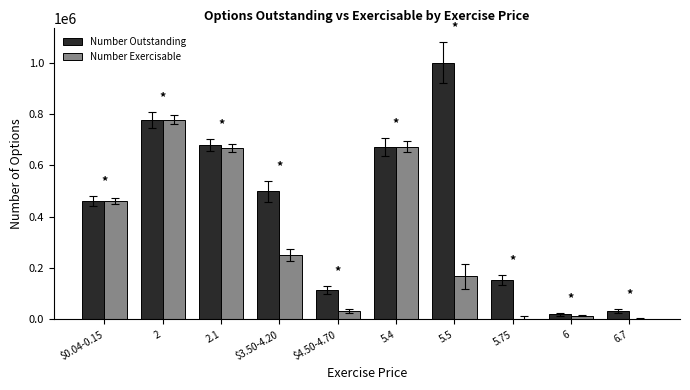

How many groups of bars are there?

10